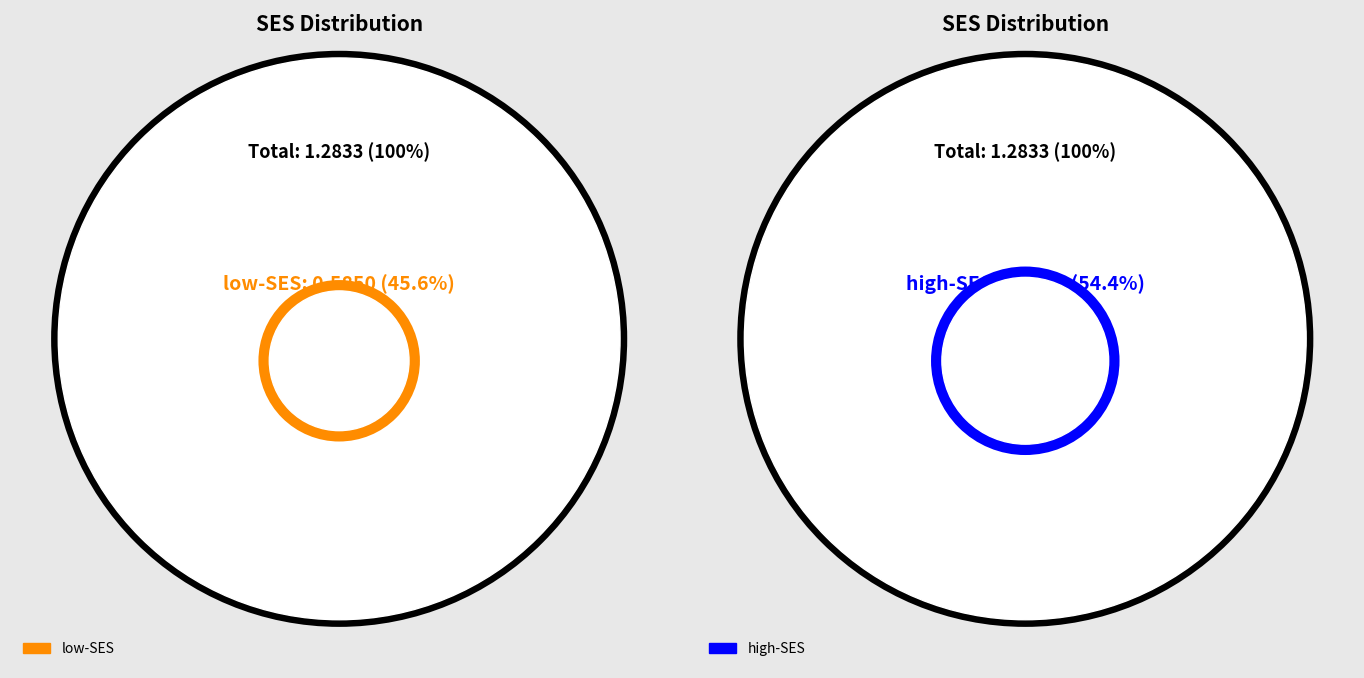

Which slice is the largest?

high-SES